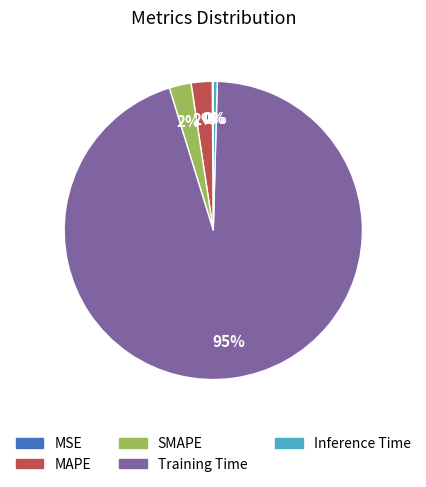

Which category has the biggest portion of the pie?

Training Time